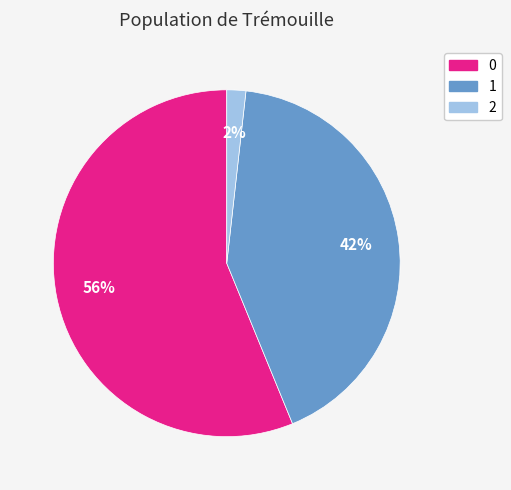

True or false: 2 accounts for 2% of the total.

True